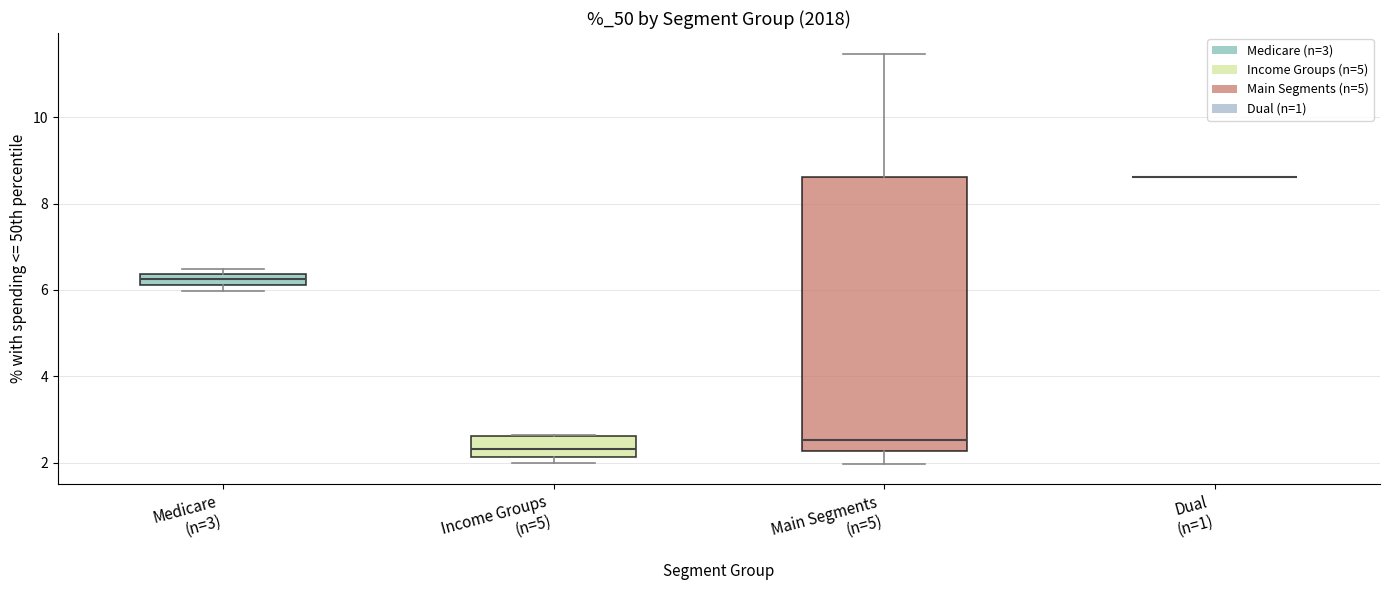

Comparing the boxes themselves (not the whiskers), which one is the tallest?

Main Segments (n=5)